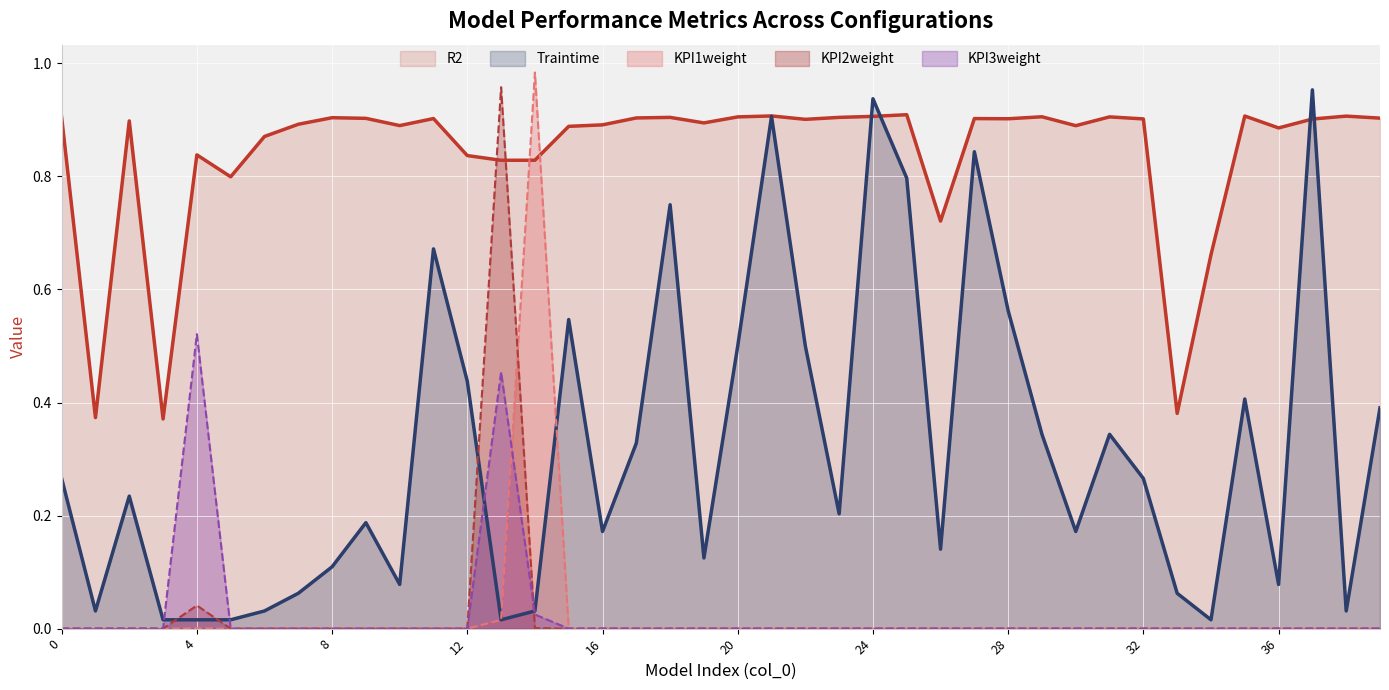

What is the average value of the R2 series?

0.8